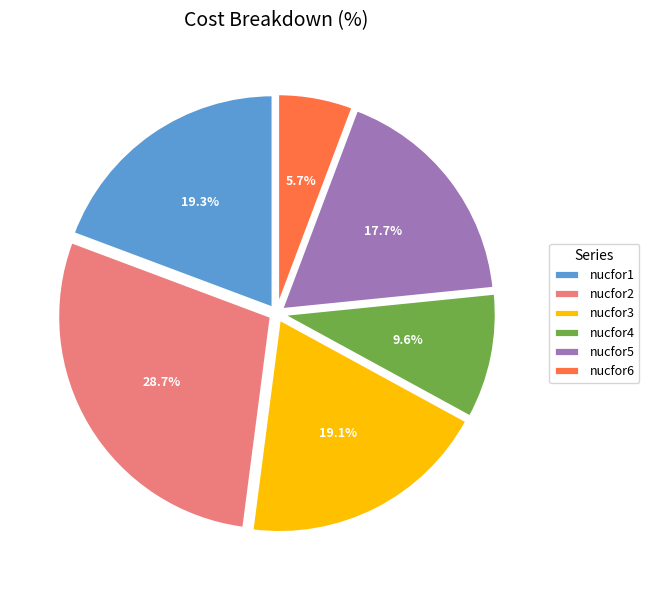

Is there any slice that represents more than half of the pie?

No